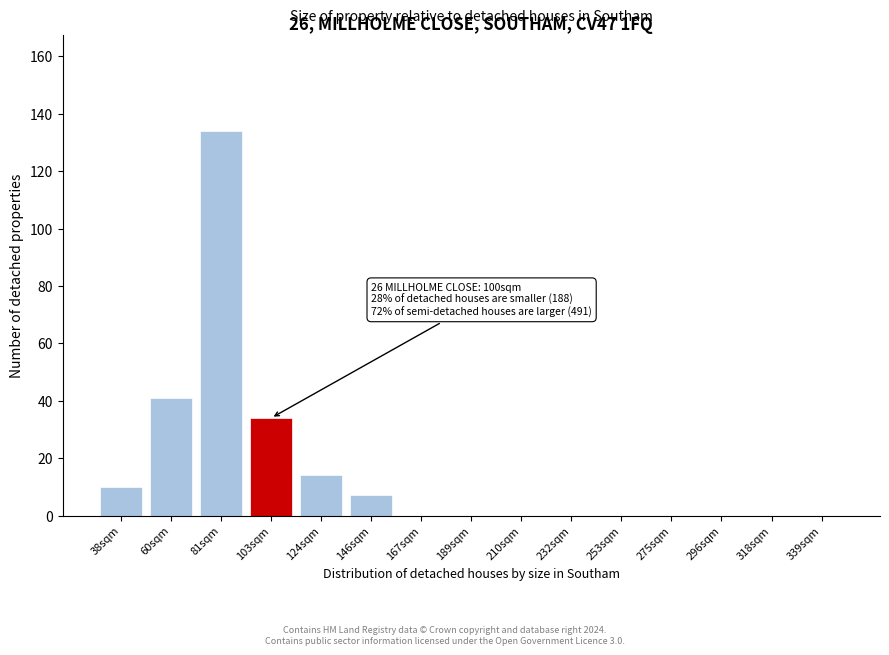

Reading left to right, extract all data points from this chart.

38sqm=10	60sqm=41	81sqm=134	103sqm=34	124sqm=14	146sqm=7	167sqm=0	189sqm=0	210sqm=0	232sqm=0	253sqm=0	275sqm=0	296sqm=0	318sqm=0	339sqm=0